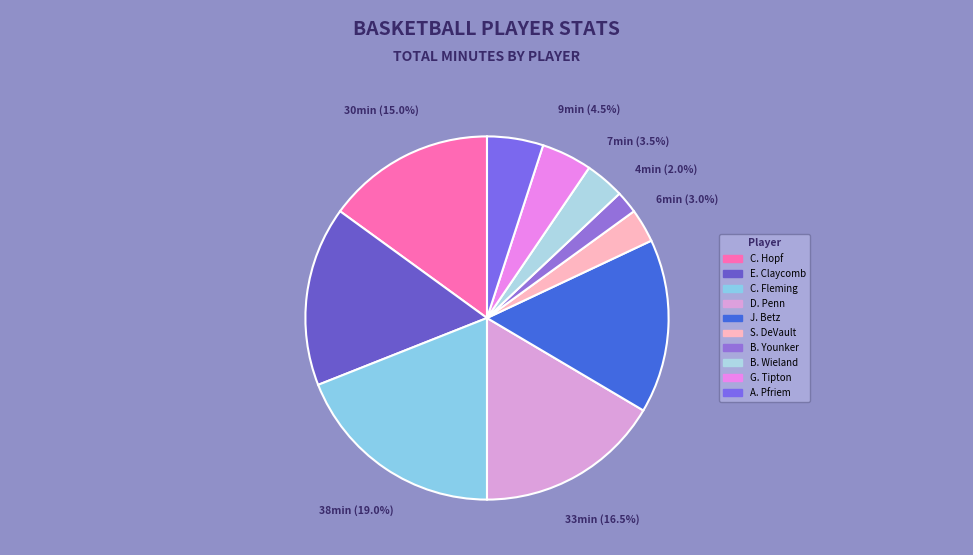

To the nearest percent, what is the average slice percentage?

10%